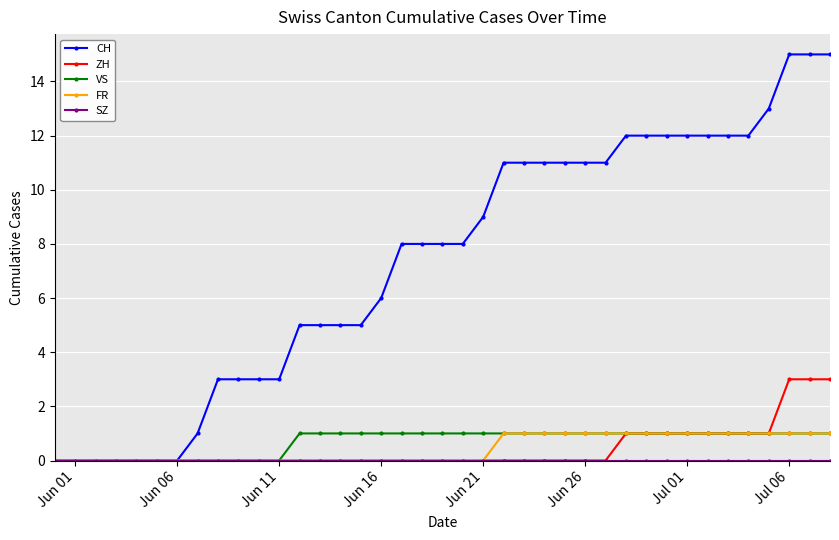

What is the highest value of the CH series?

15